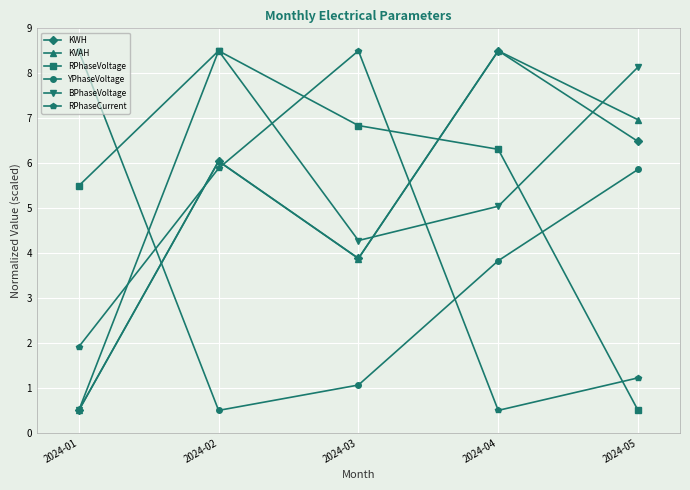

How many lines are shown in the chart?

6